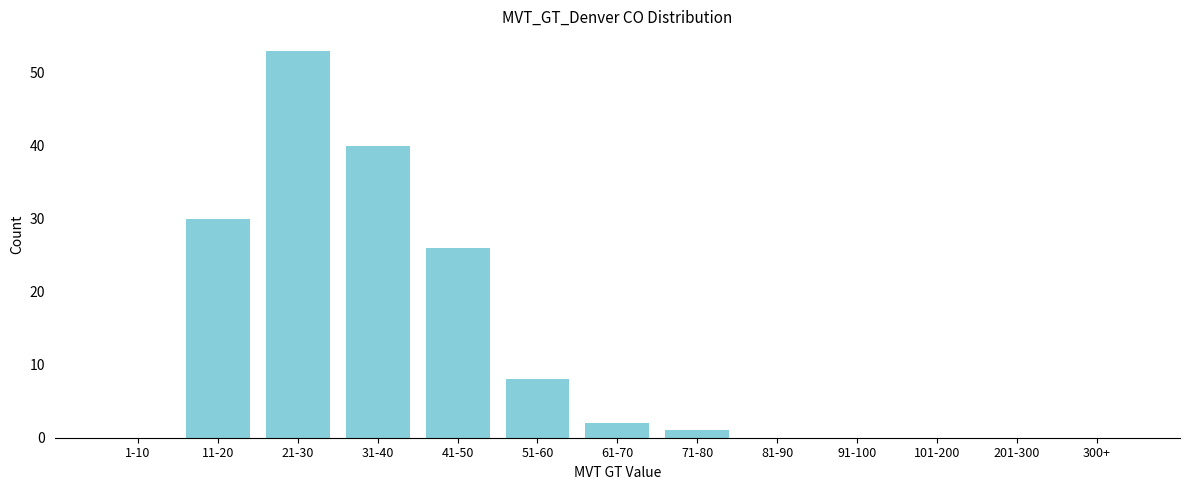

Reading left to right, extract all data points from this chart.

1-10=0	11-20=30	21-30=53	31-40=40	41-50=26	51-60=8	61-70=2	71-80=1	81-90=0	91-100=0	101-200=0	201-300=0	300+=0